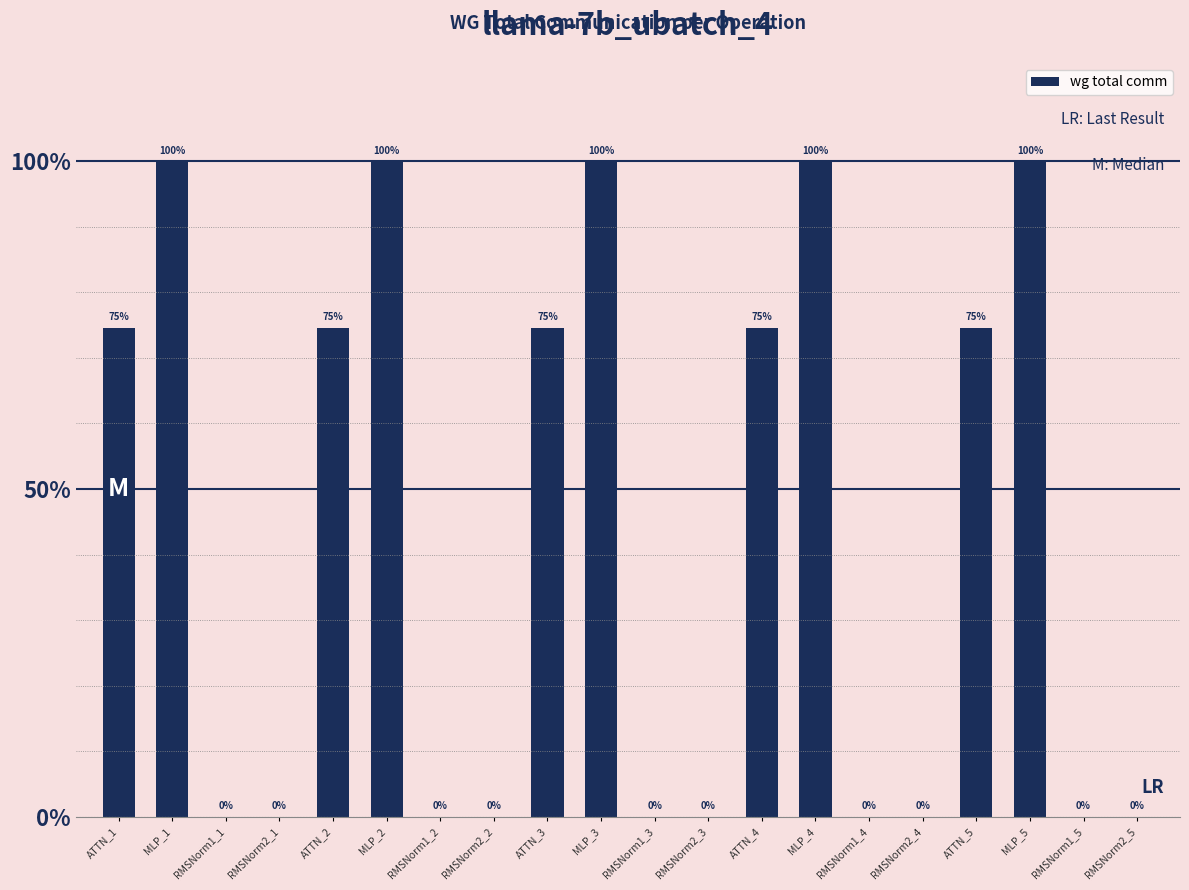

Reading left to right, extract all data points from this chart.

ATTN_1=8791.0	MLP_1=11785.3	RMSNorm1_1=0.0	RMSNorm2_1=0.0	ATTN_2=8791.0	MLP_2=11785.3	RMSNorm1_2=0.0	RMSNorm2_2=0.0	ATTN_3=8791.0	MLP_3=11785.3	RMSNorm1_3=0.0	RMSNorm2_3=0.0	ATTN_4=8791.0	MLP_4=11785.3	RMSNorm1_4=0.0	RMSNorm2_4=0.0	ATTN_5=8791.0	MLP_5=11785.3	RMSNorm1_5=0.0	RMSNorm2_5=0.0